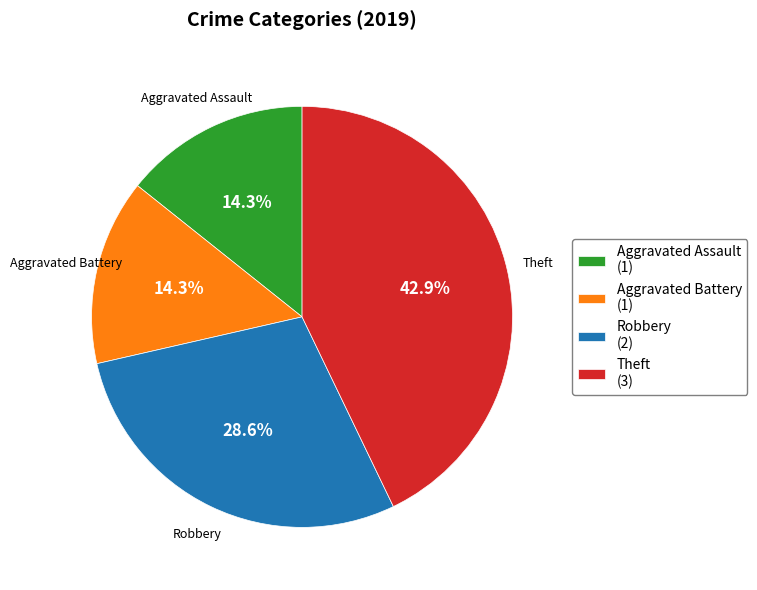

Does Theft represent more than half of the total?

No